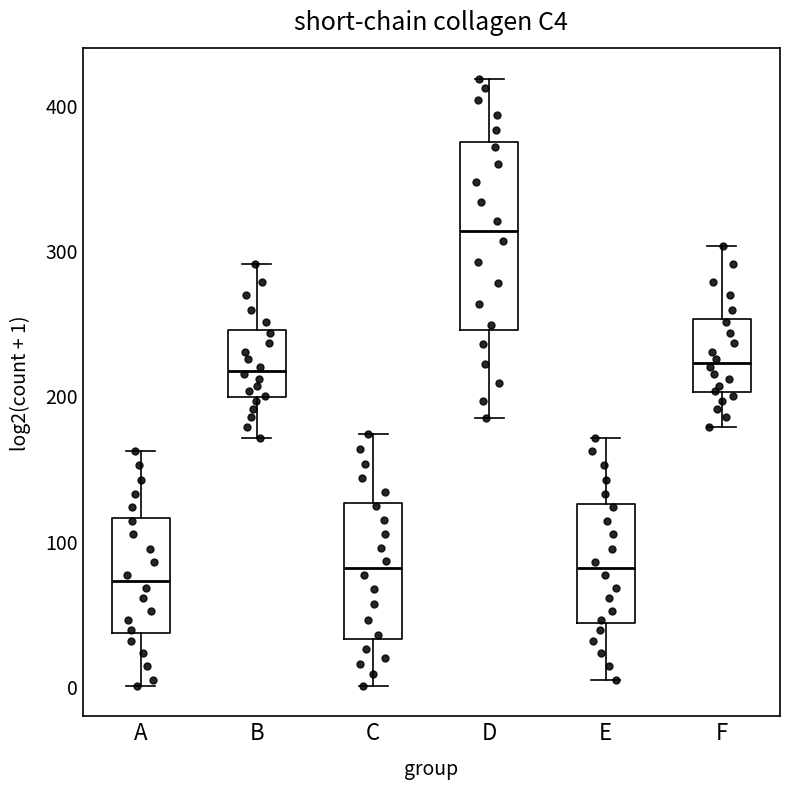

Where is the upper edge of the box for D on the y-axis? The values are not printed on the chart, so give them approximately, as read against the axis.

370